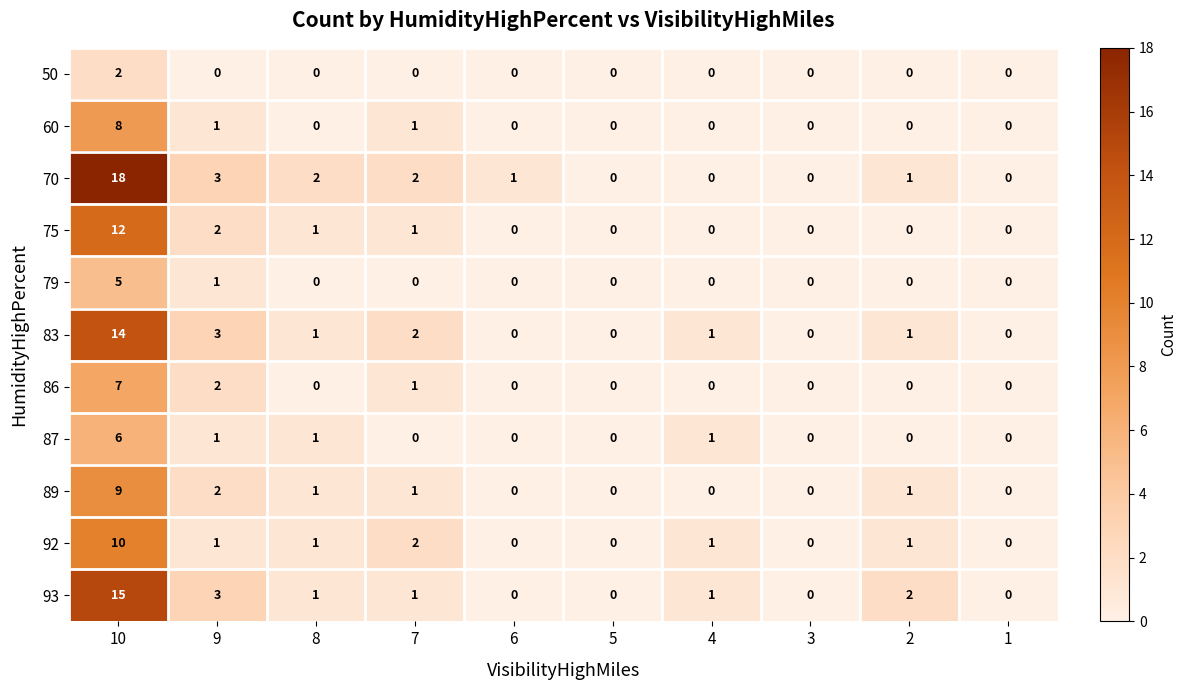

What is the sum of the 79 values at 4 and 10?

5